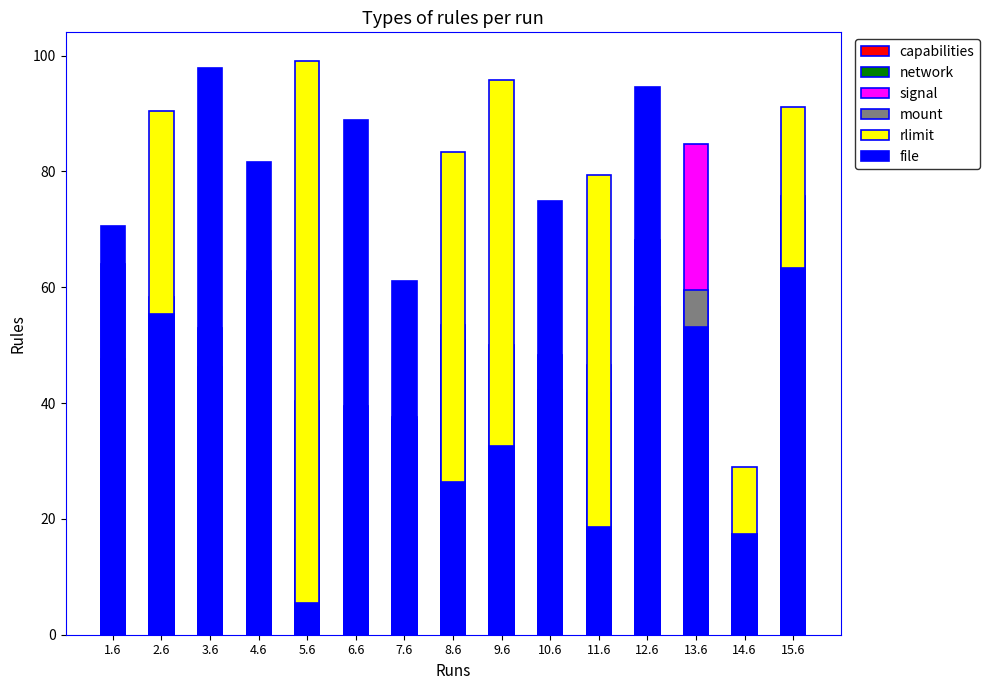

Reading left to right, list all the values displayed in this chart.

capabilities: 0.0	0.0	0.0	0.0	0.0	0.0	0.0	0.0	0.0	0.0	0.0	0.0	0.0	0.0	0.0
network: 0.0	0.0	0.0	0.0	0.0	0.0	0.0	0.0	0.0	0.0	0.0	0.0	0.0	0.0	0.0
signal: 8.2	29.1	14.9	62.8	16.4	4.8	37.6	50.8	21.9	48.4	41.7	68.1	84.7	5.6	72.9
mount: 47.6	58.3	53.0	59.4	40.3	39.5	37.0	53.5	50.1	42.3	46.5	56.6	59.4	17.3	75.8
rlimit: 63.9	90.4	46.2	33.8	99.0	24.8	12.5	83.4	95.7	3.6	79.3	7.2	40.4	29.0	91.1
file: 70.6	55.4	97.8	81.7	5.5	88.9	61.1	26.3	32.6	74.9	18.6	94.5	53.2	17.4	63.3